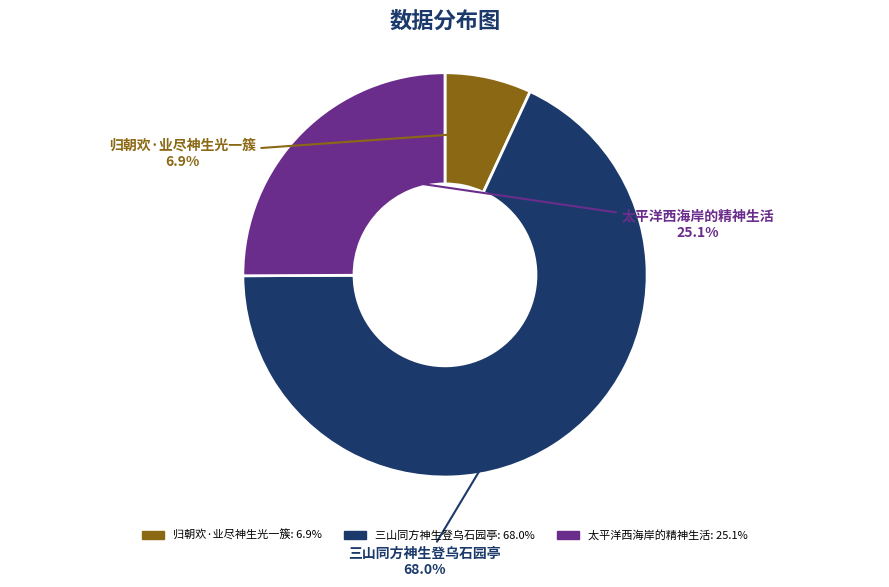

Which category has the smallest portion of the pie?

归朝欢·业尽神生光一簇